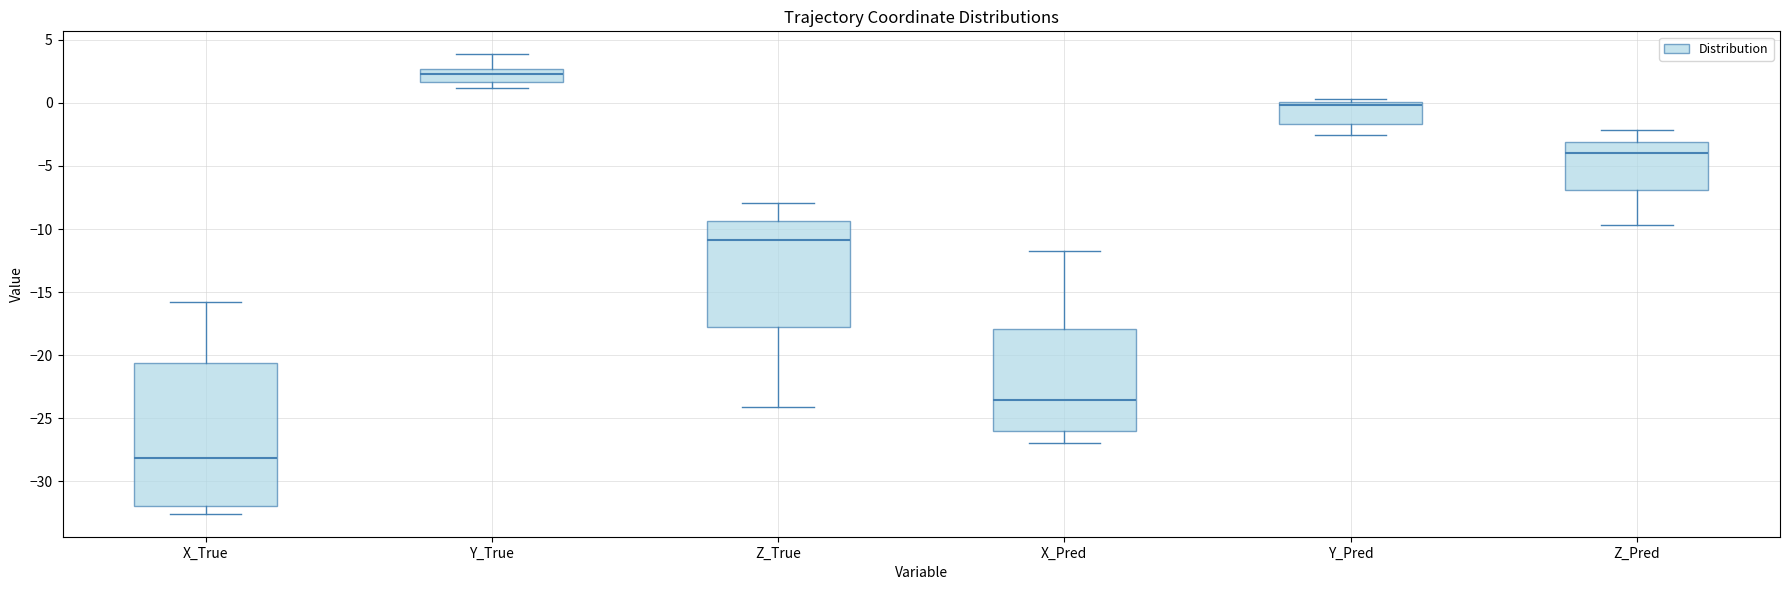

Reading left to right, transcribe this box plot: for each box, give where its median line is, the range the box spans, and where its two whiskers end, as read against the y-axis. The values are not printed on the chart, so give them approximately, as read against the axis.

X_True: median -28.0, box -32.0 to -20.5, whiskers -32.5 to -16.0
Y_True: median 2.5 (inside the box), box 1.5 to 2.5, whiskers 1.0 to 4.0
Z_True: median -11.0, box -18.0 to -9.5, whiskers -24.0 to -8.0
X_Pred: median -23.5, box -26.0 to -18.0, whiskers -27.0 to -12.0
Y_Pred: median 0.0 (just below the box's upper edge), box -1.5 to 0.0, whiskers -2.5 to 0.5
Z_Pred: median -4.0, box -7.0 to -3.0, whiskers -9.5 to -2.0